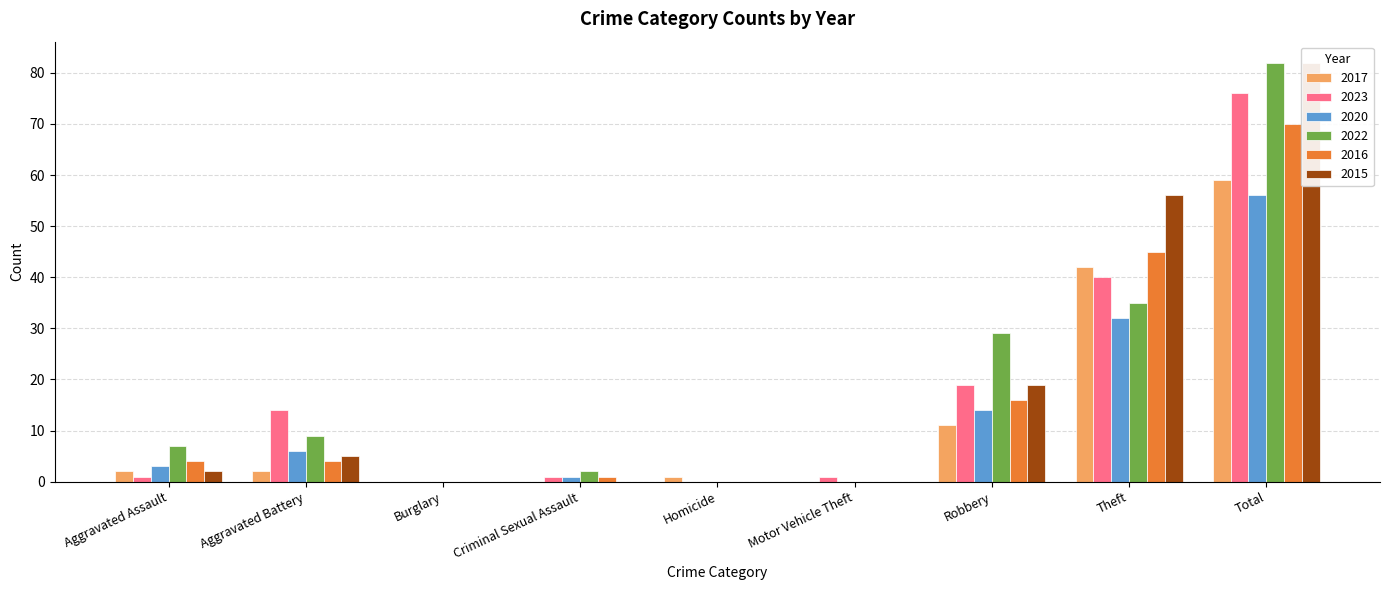

What is the value of the 2017 bar at the 8th from the left?

42